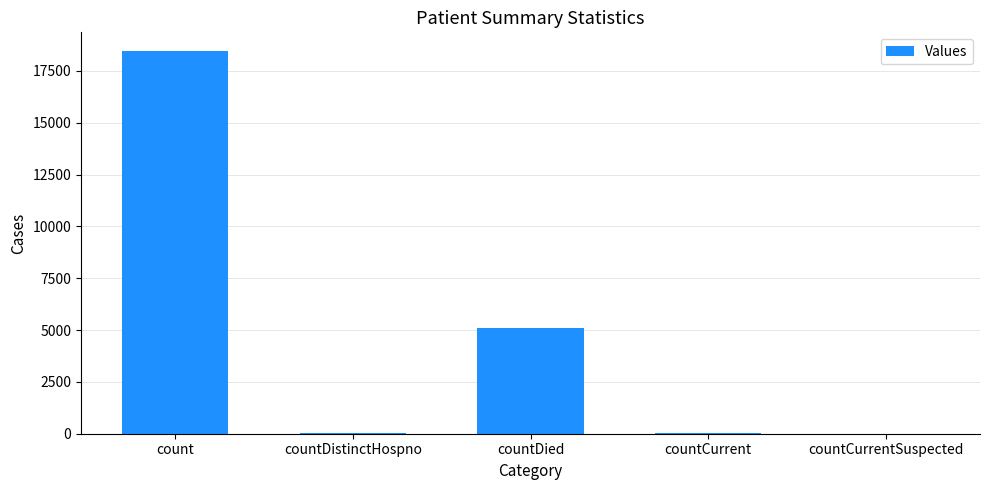

At which label is the value closest to 9218?

countDied